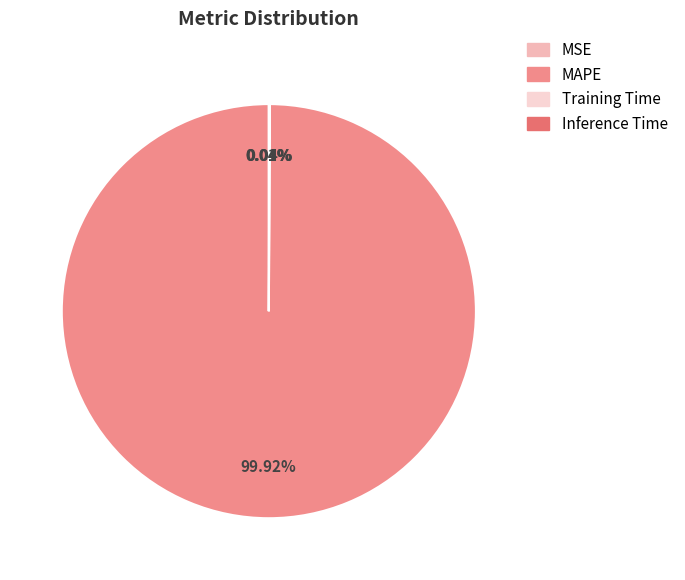

Is there a majority slice in this chart?

Yes